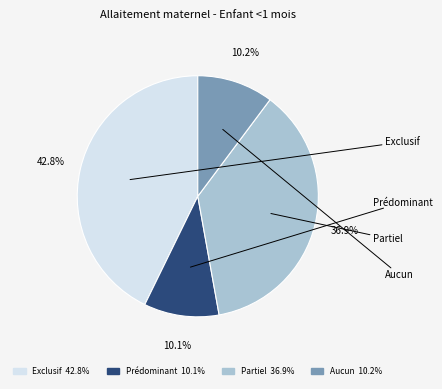

What portion of the pie excludes Prédominant?

89.9%